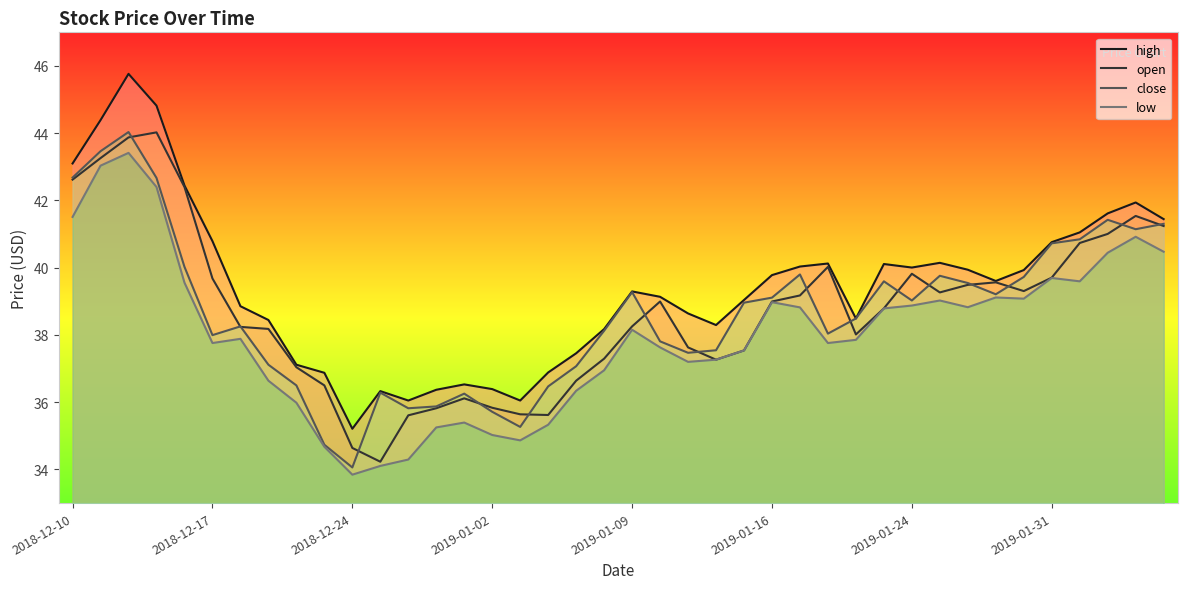

What is the maximum value shown in the chart?

45.8